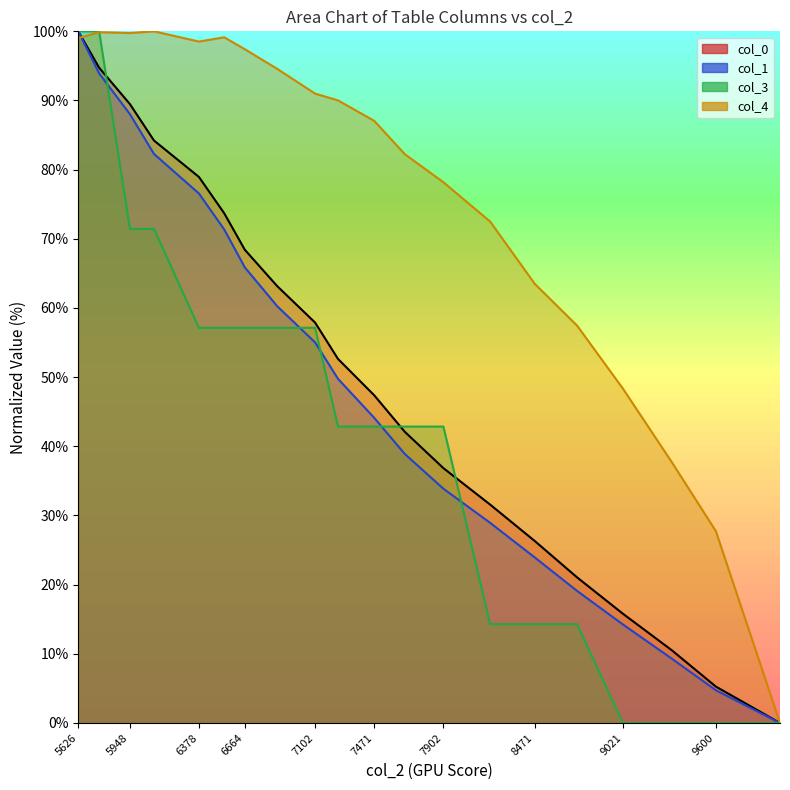

How many values in the col_0 series are below 52?

10